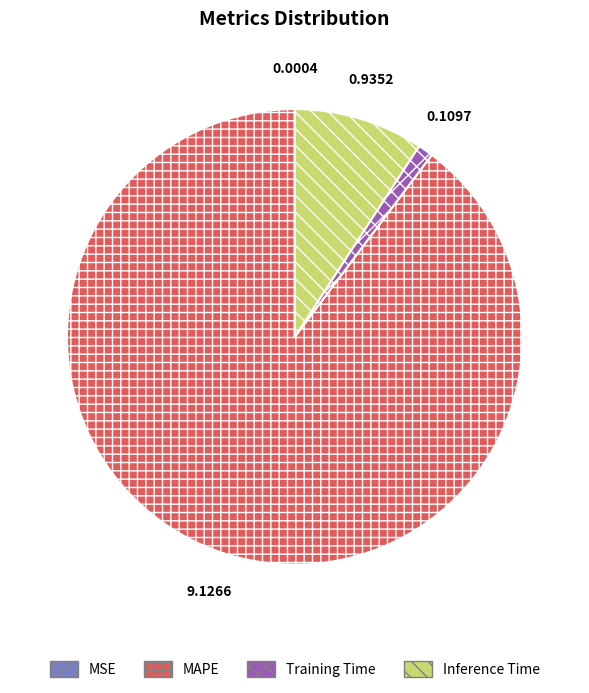

Is there any slice that represents more than half of the pie?

Yes